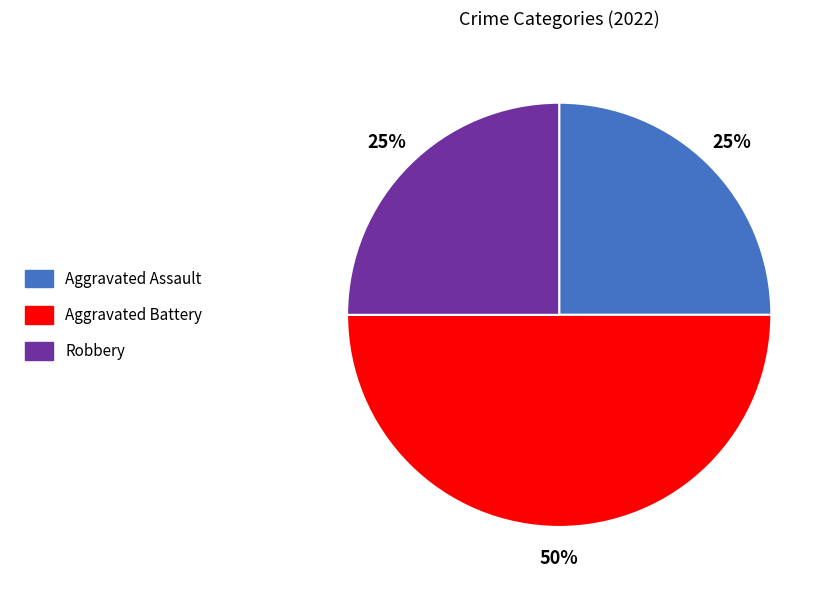

To the nearest percent, what is the difference between the largest and smallest slice percentages?

25%